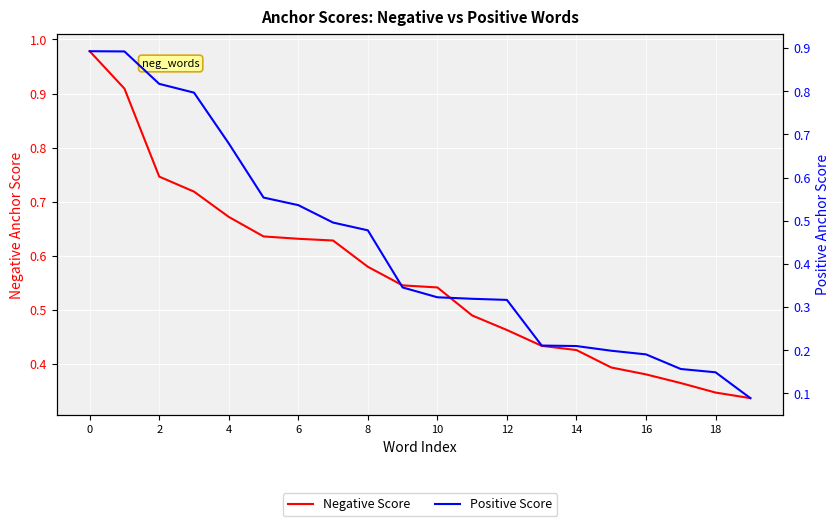

List the series in order of their overall mean, lowest first.

Positive Score, Negative Score